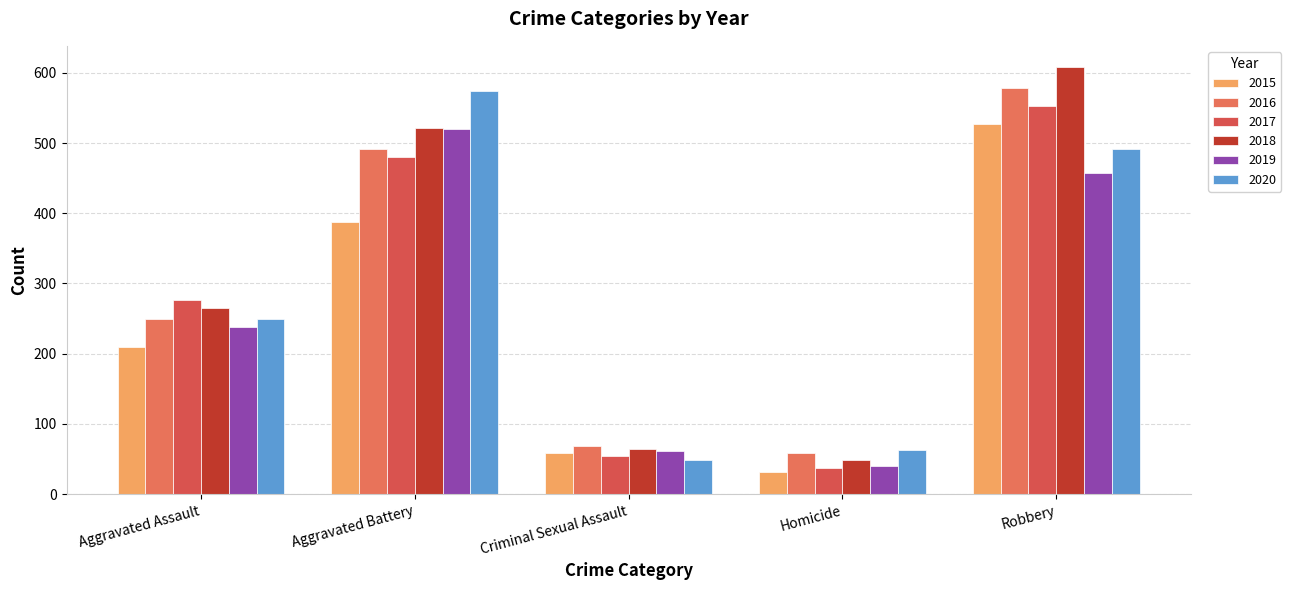

Reading left to right, list all the values displayed in this chart.

2015: 210	387	58	32	527
2016: 250	491	69	59	579
2017: 276	480	55	37	553
2018: 265	522	65	49	608
2019: 238	520	61	40	458
2020: 249	574	49	63	491